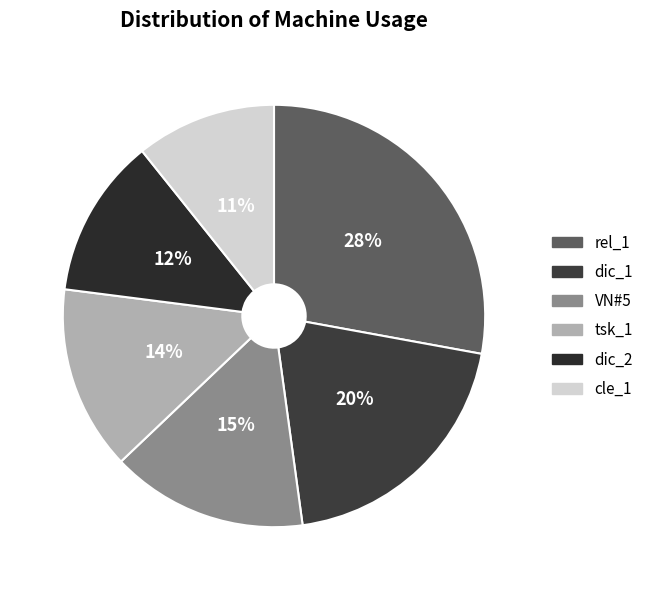

To the nearest percent, what is the average slice percentage?

17%